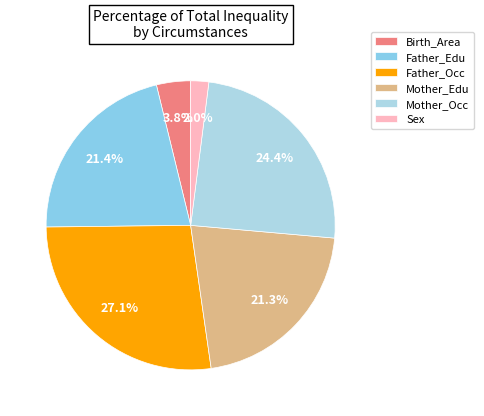

What percentage do Mother_Edu and Father_Edu together represent?

42.7%